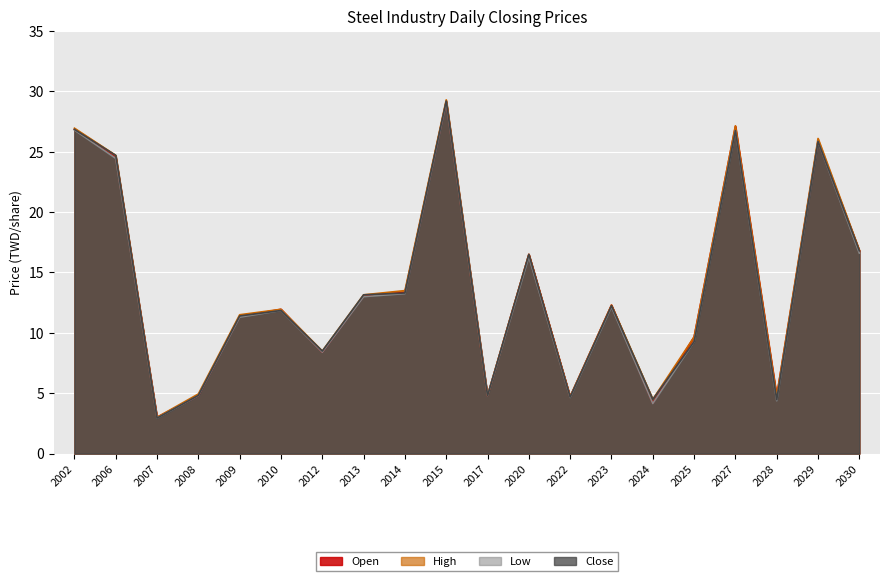

Where is the first local maximum for Open?

2010